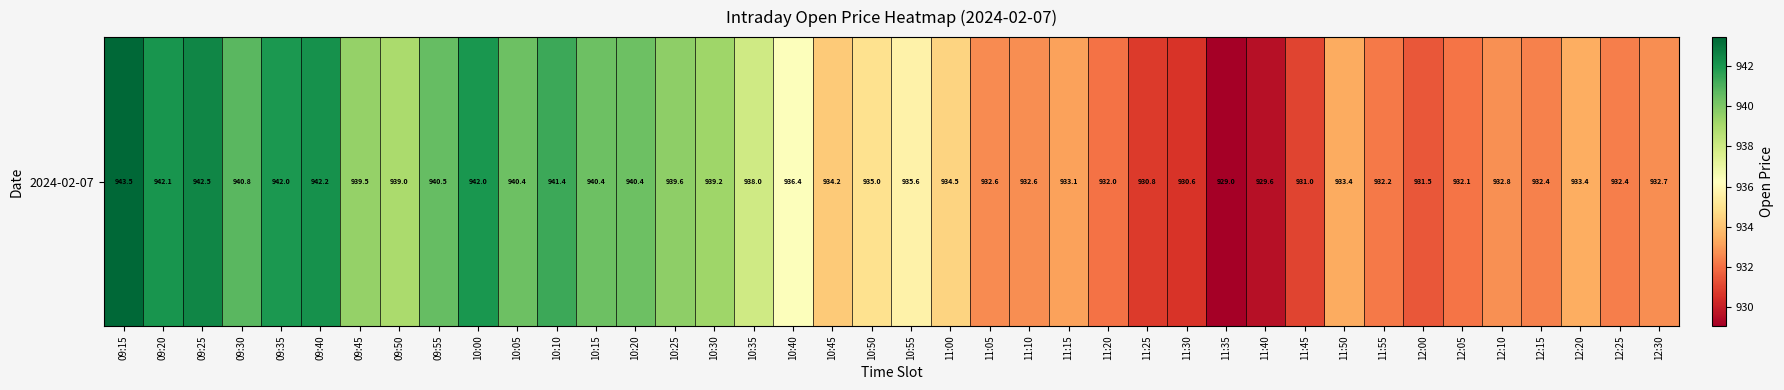

What is the change in value from 11:25 to 12:05?

+1.4